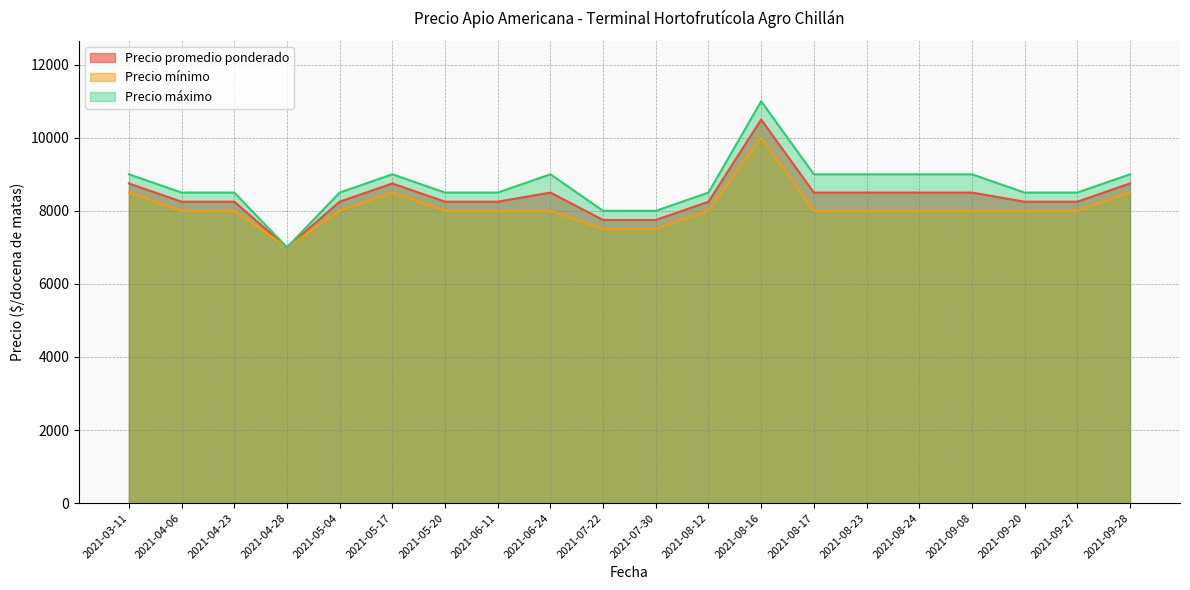

Reading left to right, what are all the values shown in this chart?

Precio promedio ponderado: 8750	8250	8250	7000	8250	8750	8250	8250	8500	7750	7750	8250	10500	8500	8500	8500	8500	8250	8250	8750
Precio mínimo: 8500	8000	8000	7000	8000	8500	8000	8000	8000	7500	7500	8000	10000	8000	8000	8000	8000	8000	8000	8500
Precio máximo: 9000	8500	8500	7000	8500	9000	8500	8500	9000	8000	8000	8500	11000	9000	9000	9000	9000	8500	8500	9000